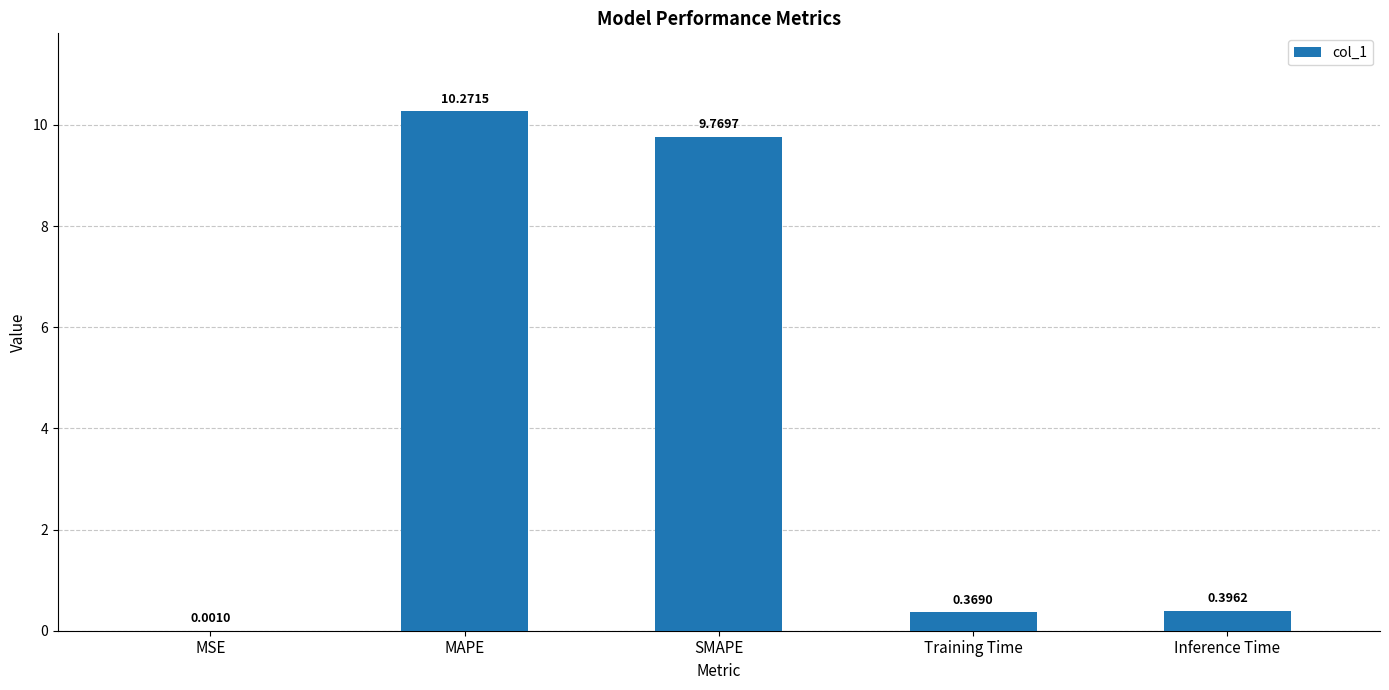

What is the change in value from SMAPE to Inference Time?

-9.4